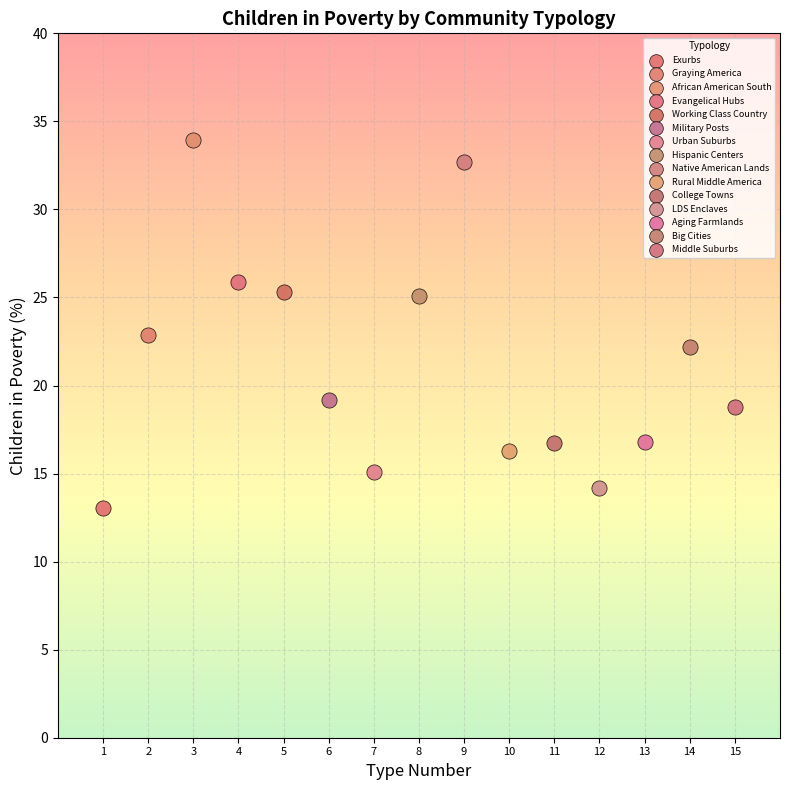

Which series contains the highest Y value?

African American South